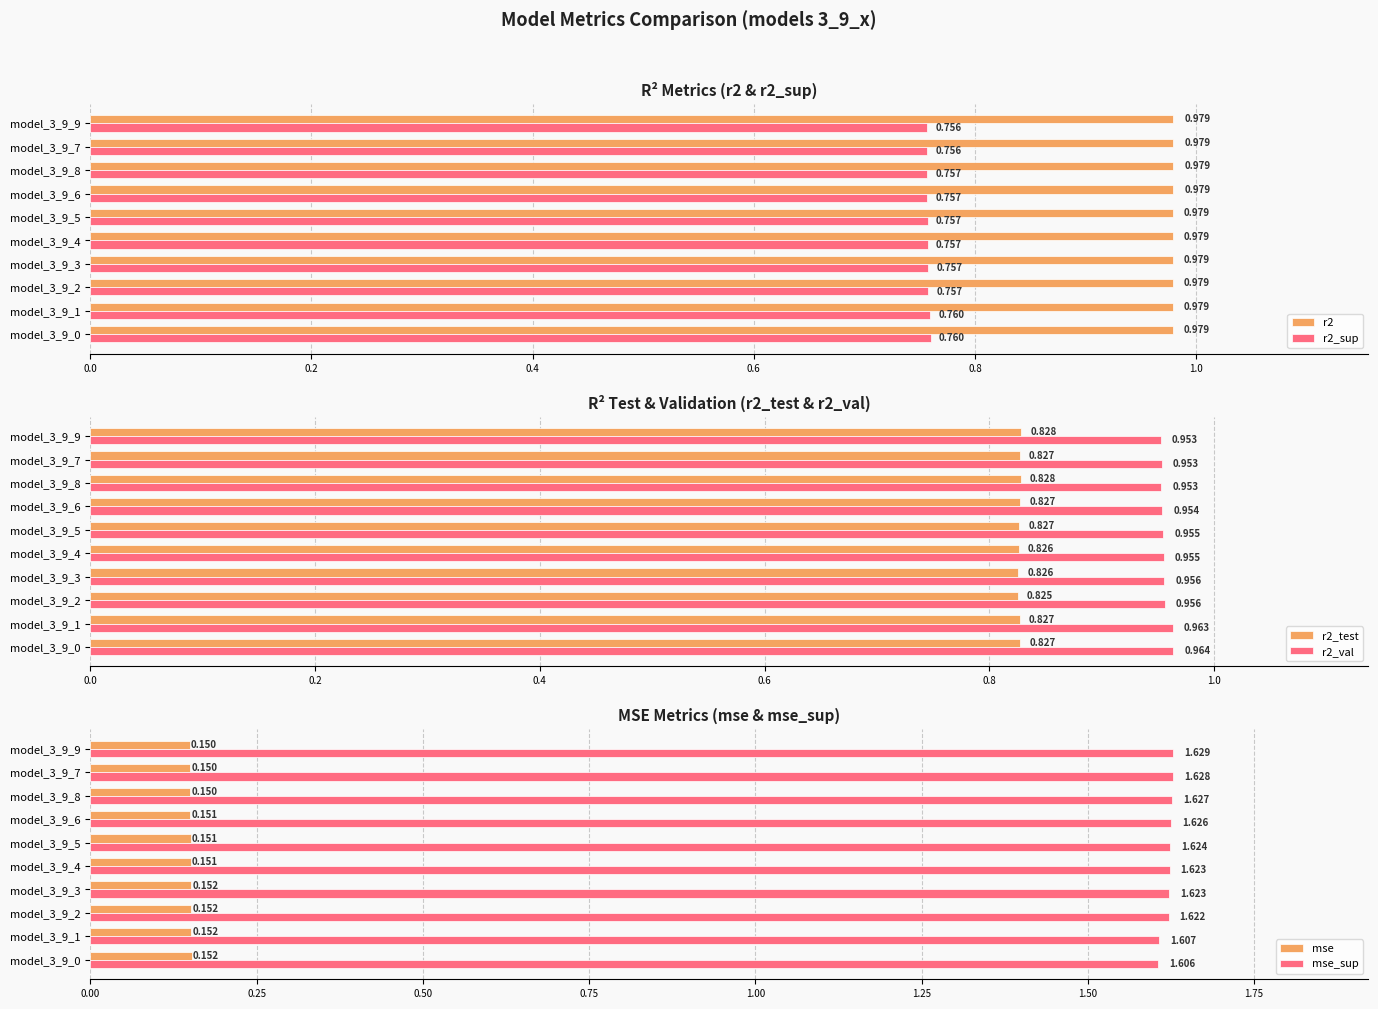

Reading left to right, what are all the values shown in this chart?

r2: 1.0	1.0	1.0	1.0	1.0	1.0	1.0	1.0	1.0	1.0
r2_sup: 0.8	0.8	0.8	0.8	0.8	0.8	0.8	0.8	0.8	0.8
r2_test: 0.8	0.8	0.8	0.8	0.8	0.8	0.8	0.8	0.8	0.8
r2_val: 1.0	1.0	1.0	1.0	1.0	1.0	1.0	1.0	1.0	1.0
mse: 0.2	0.2	0.2	0.2	0.2	0.2	0.2	0.2	0.2	0.1
mse_sup: 1.6	1.6	1.6	1.6	1.6	1.6	1.6	1.6	1.6	1.6